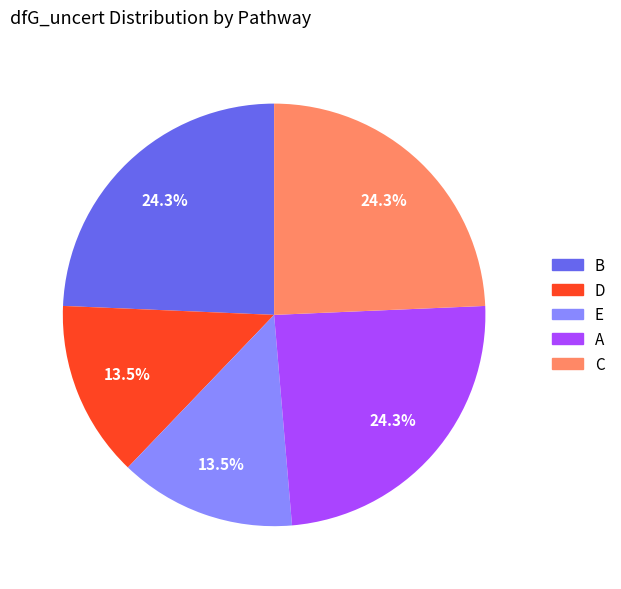

Count the number of slices in the pie.

5